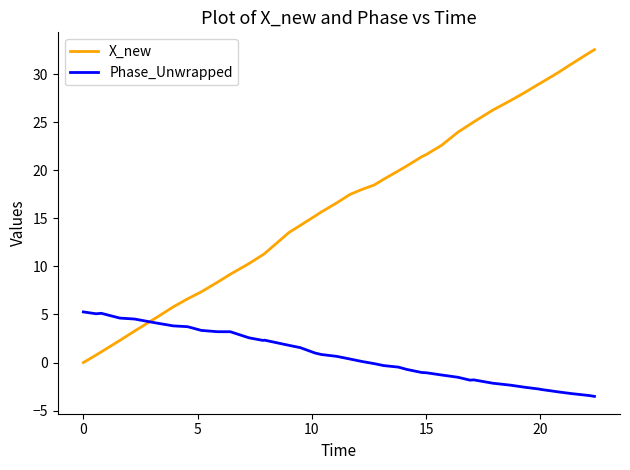

How many lines are shown in the chart?

2